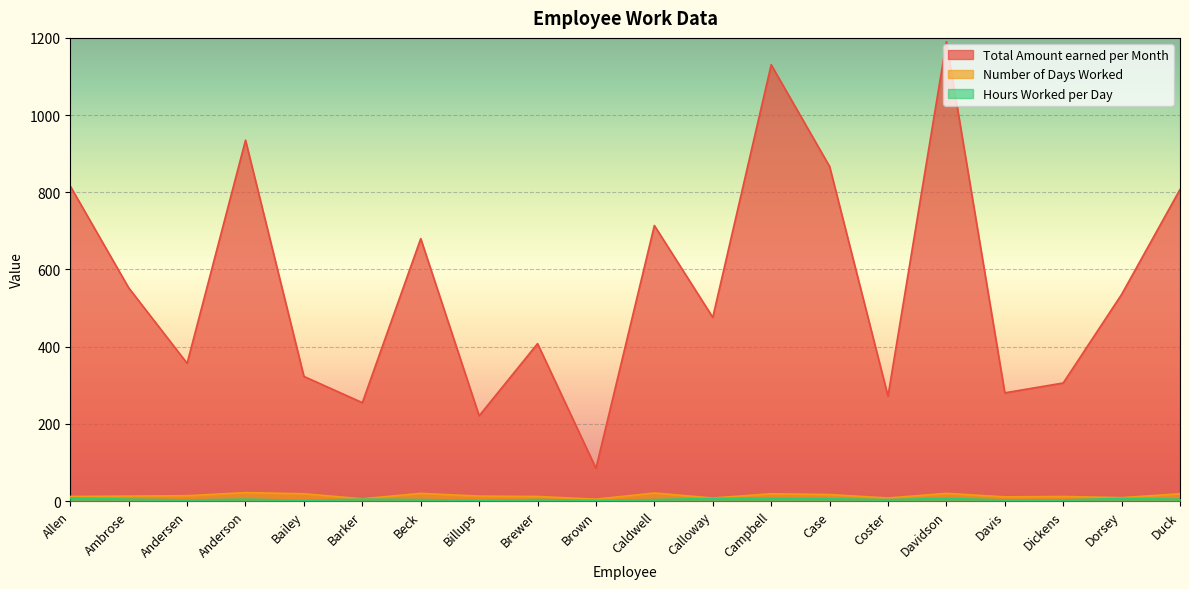

What is the sum of all Total Amount earned per Month values?

11211.5